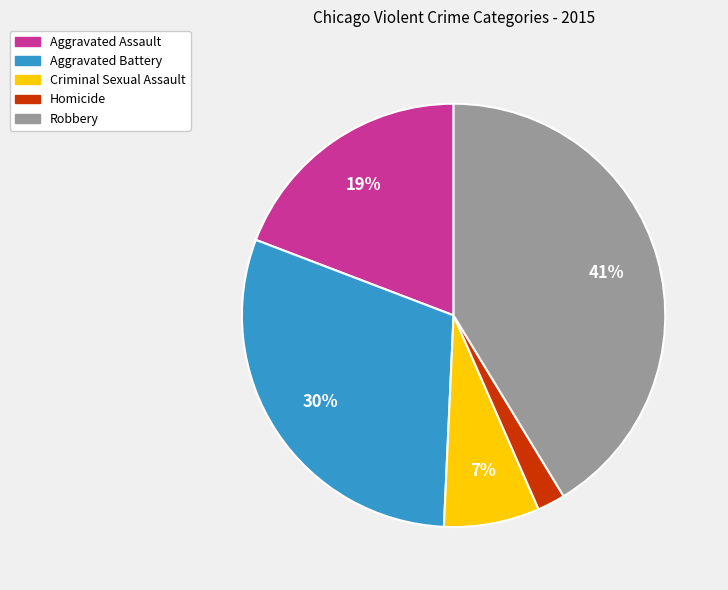

To the nearest percent, what is the difference between the largest and smallest slice percentages?

39%